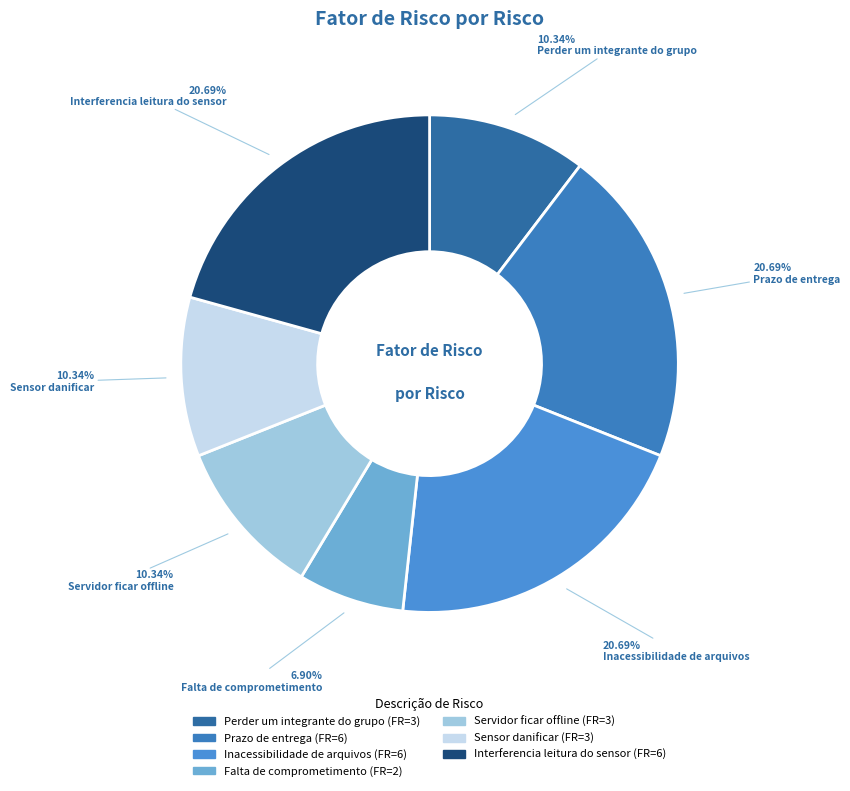

Is there a majority slice in this chart?

No